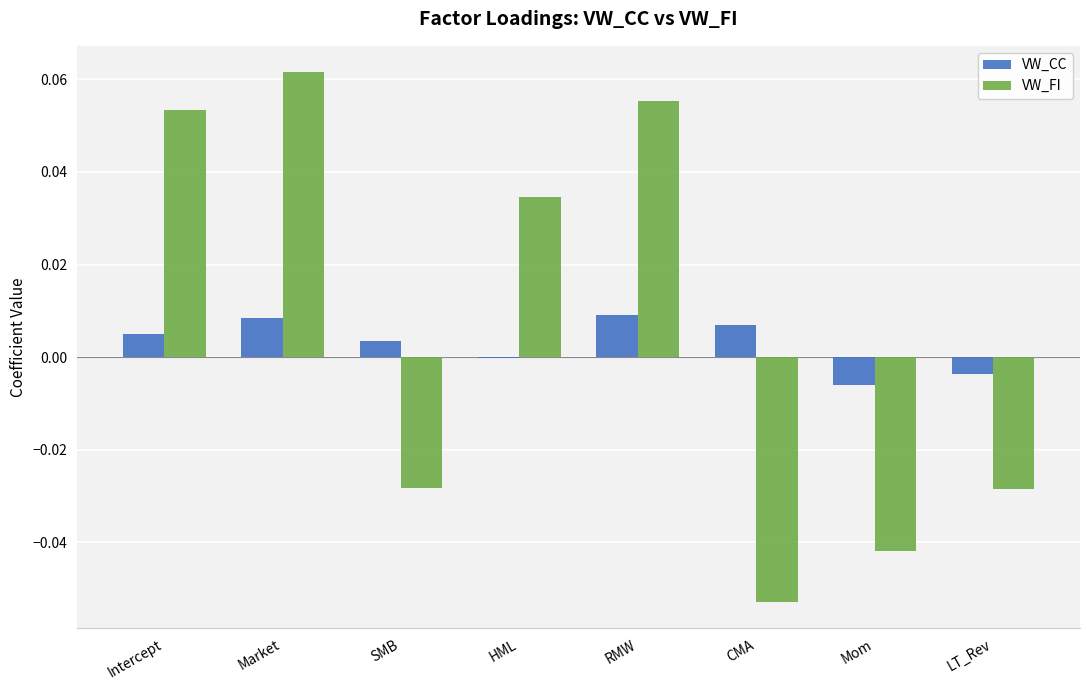

Is the value of VW_FI at Market greater than the value of VW_CC at LT_Rev?

Yes